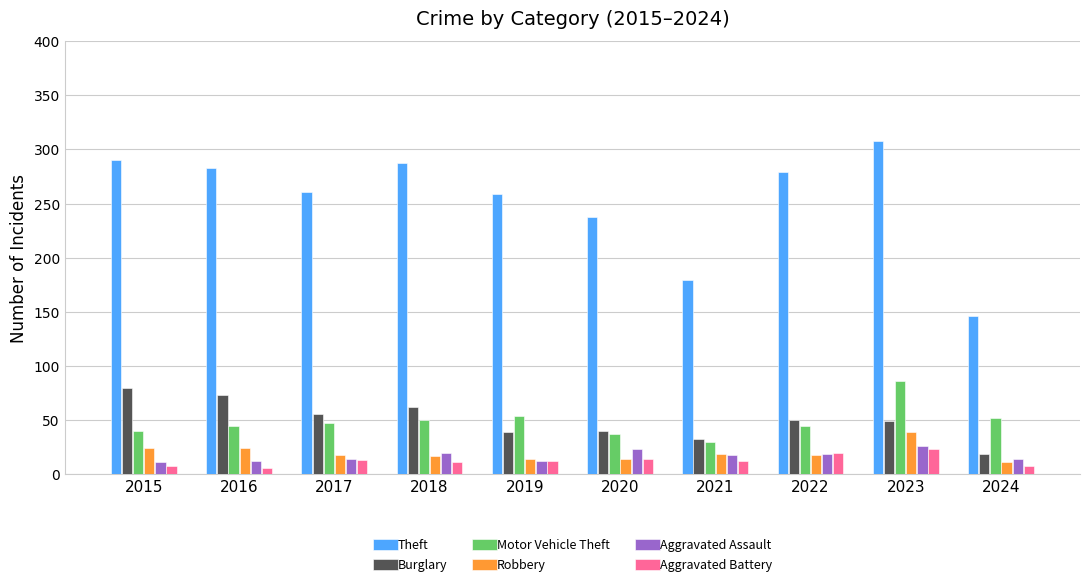

What is the maximum value shown in the chart?

308